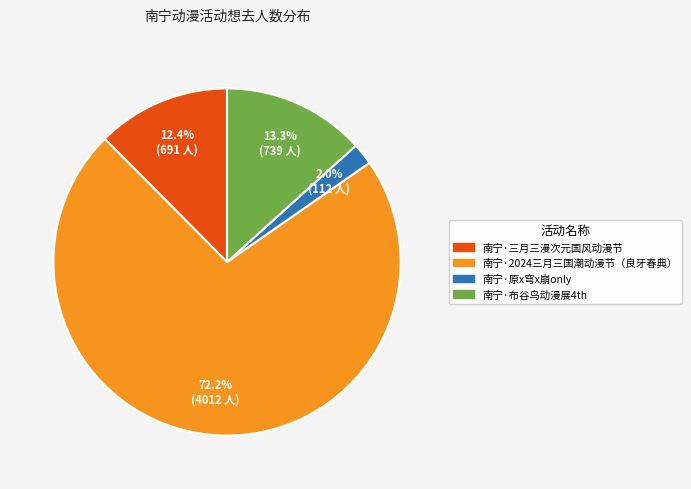

To the nearest percent, what portion does 南宁·布谷鸟动漫展4th represent?

13%